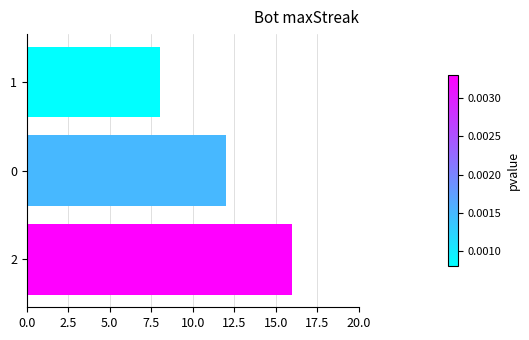

Reading bottom to top, transcribe all the data shown in this chart.

2=16	0=12	1=8